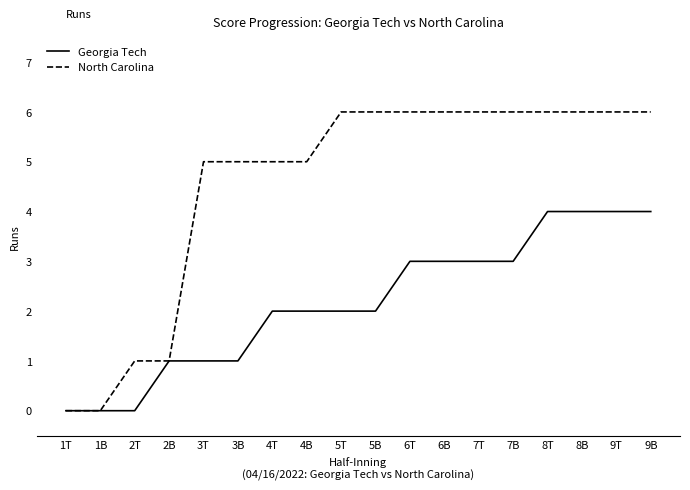

What is the difference between the highest and lowest values at 7B?

3